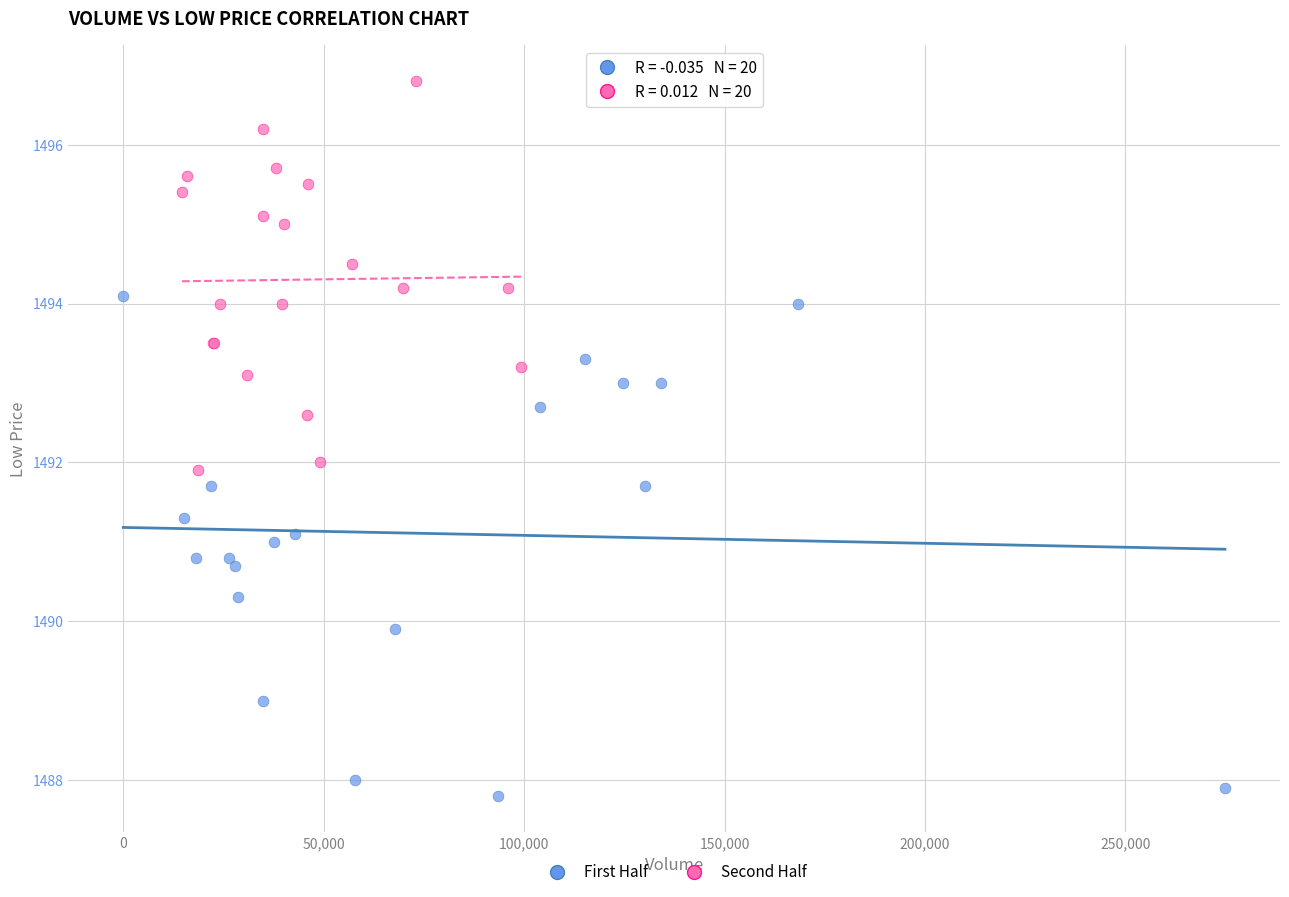

What are all the series names shown in the legend?

First Half, Second Half